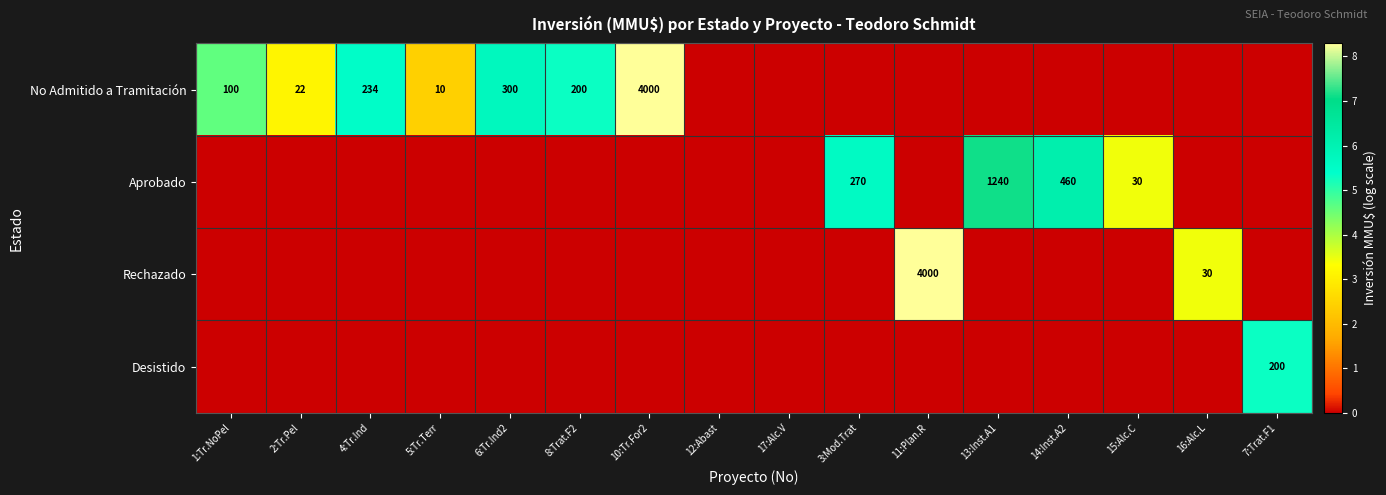

The No Admitido a Tramitación series shows 200 at 8:Trat.F2. True or false?

True